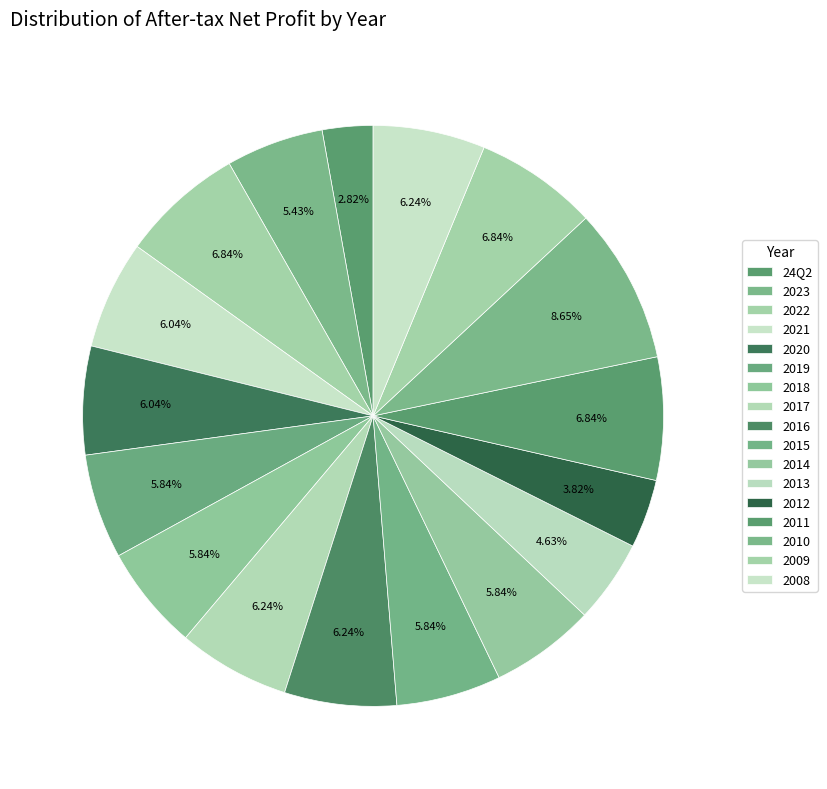

How many segments does this pie chart have?

17